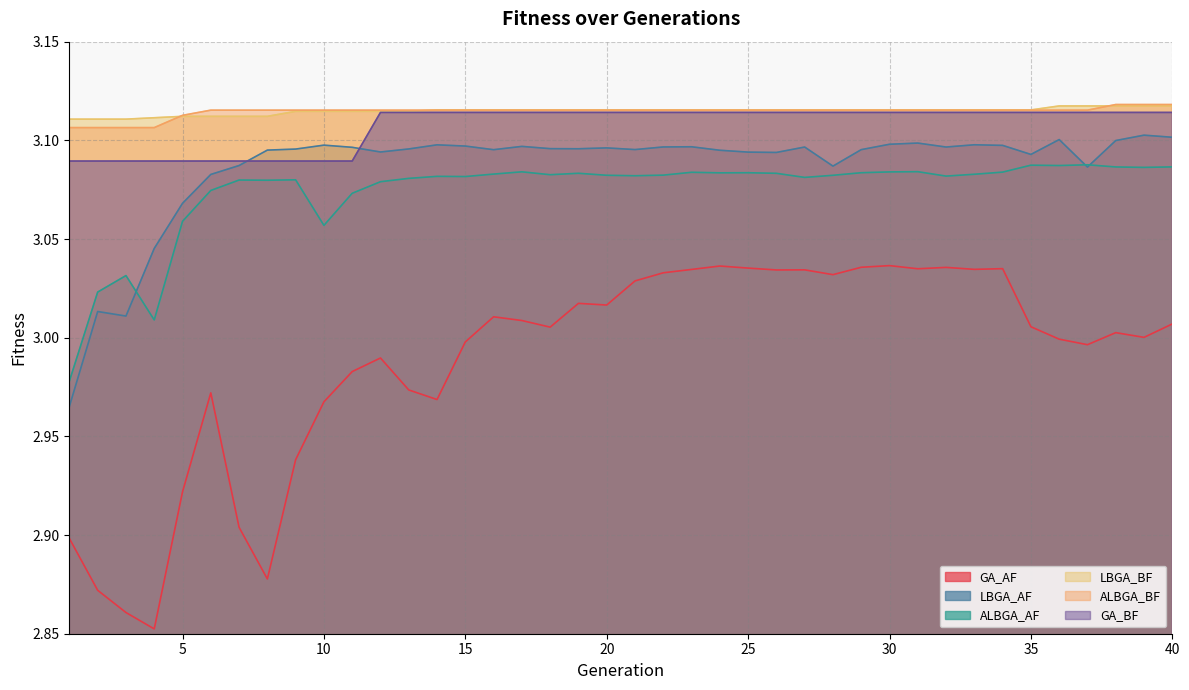

Which series has the largest range (max minus min)?

GA_AF